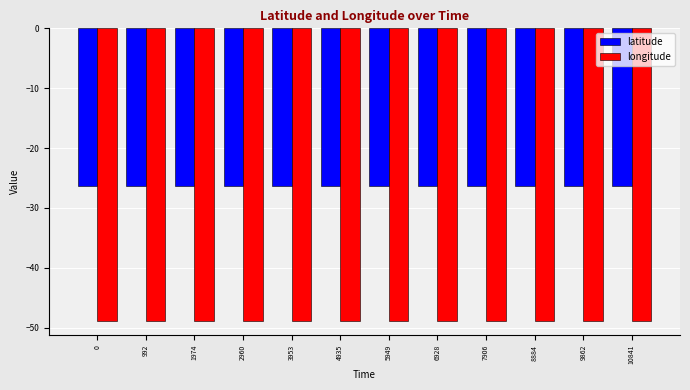

True or false: latitude has a value of -42.6 at 5949.

False